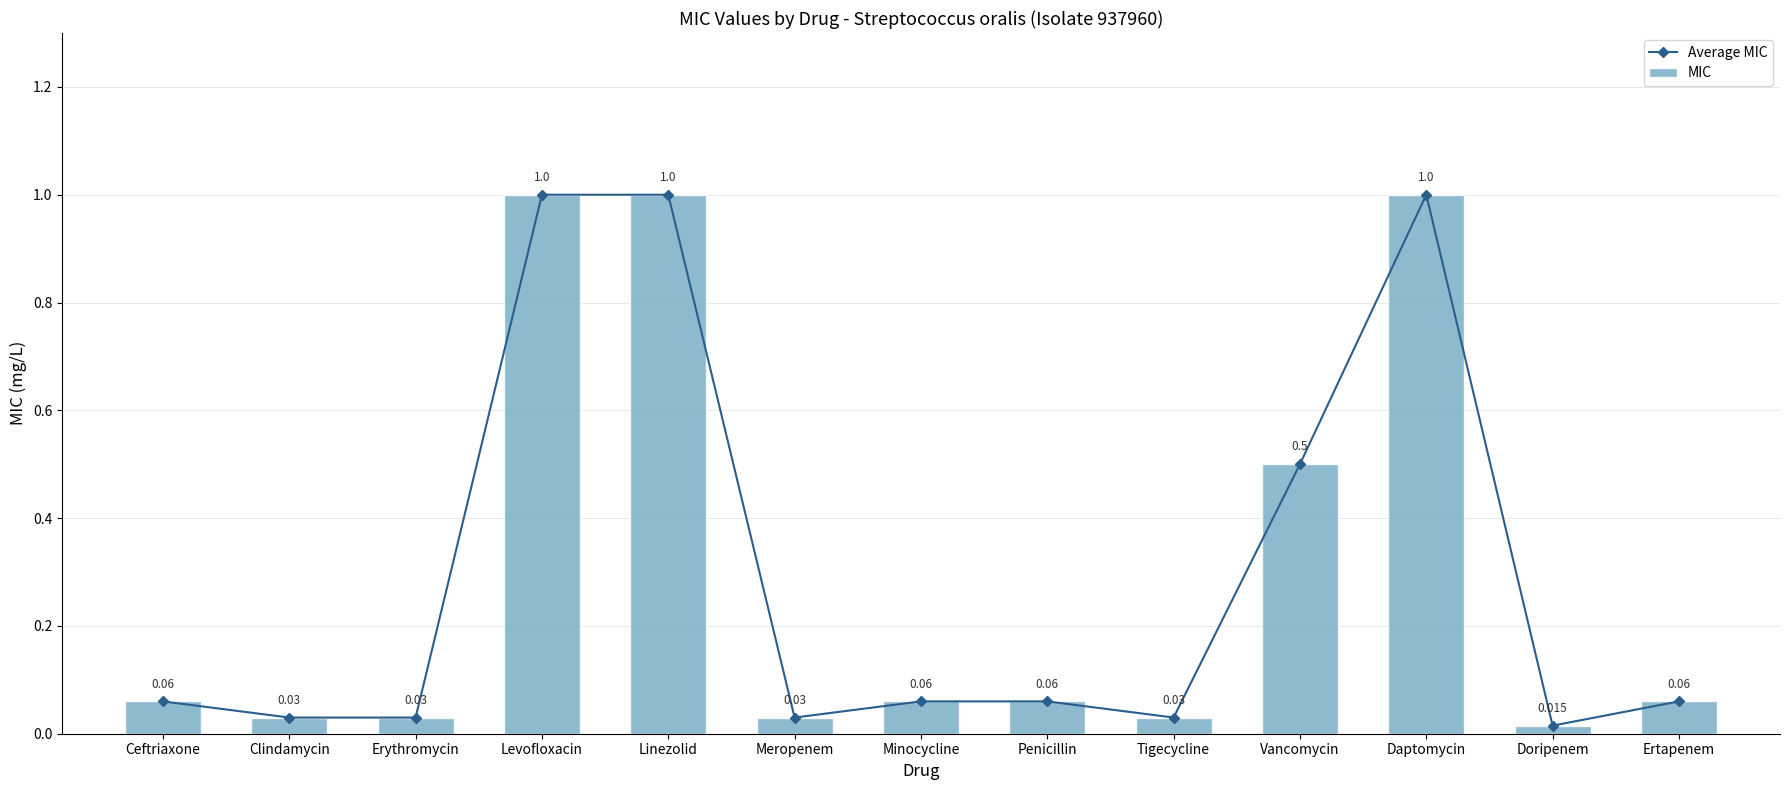

Where is MIC nearest to the value 0?

Doripenem